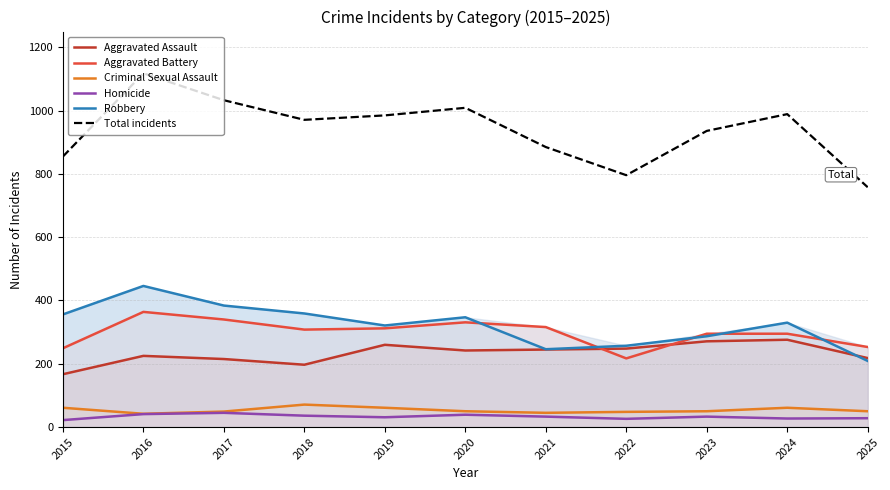

At which label does Robbery first exceed 330?

2015